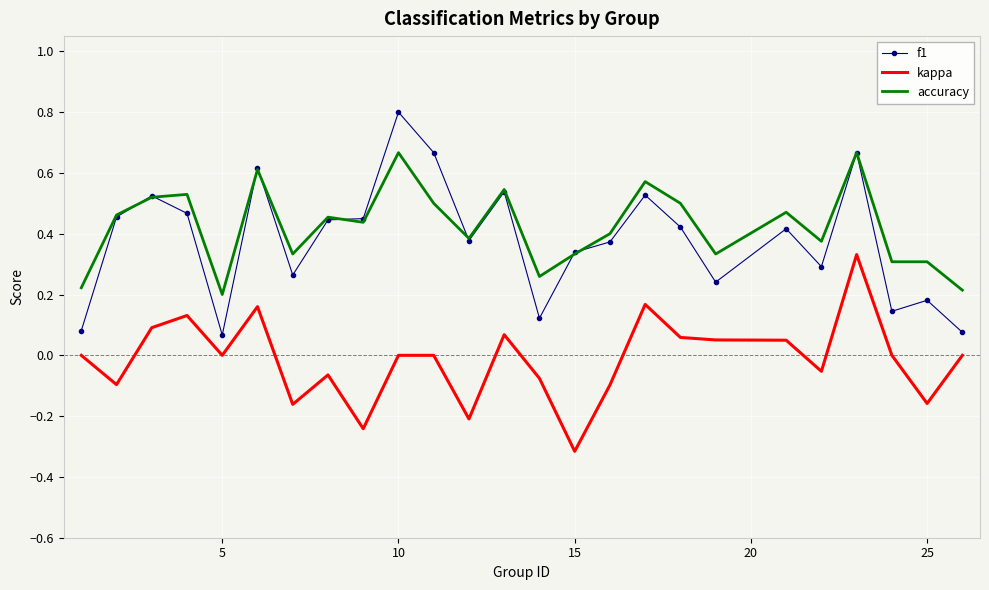

What are all the series names shown in the legend?

f1, kappa, accuracy